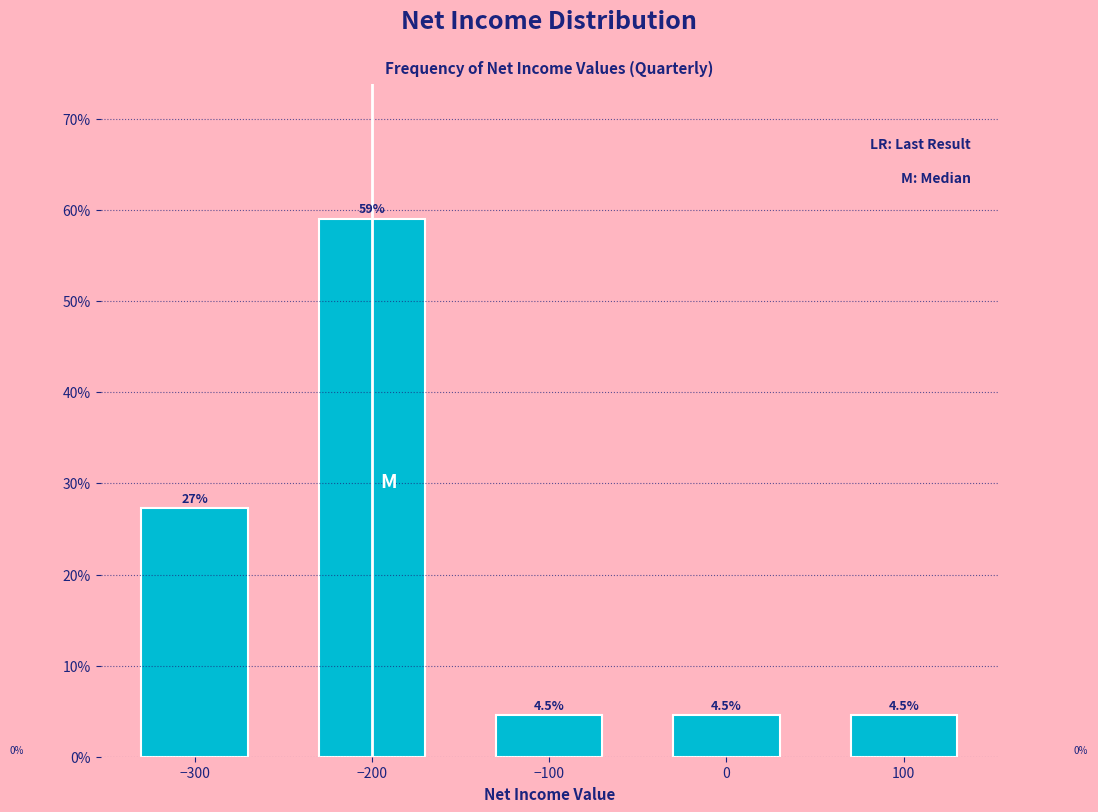

Reading left to right, list all the values displayed in this chart.

−300=27.3	−200=59.1	−100=4.5	0=4.5	100=4.5